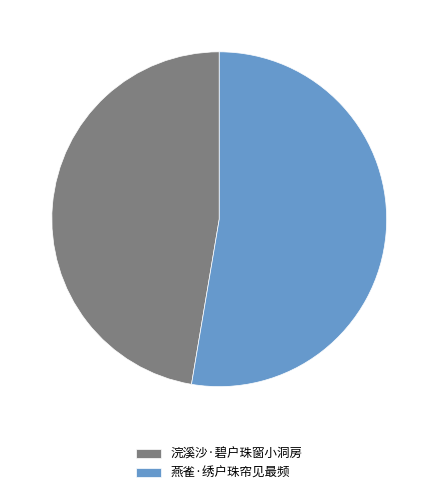

Which category has the smallest portion of the pie?

浣溪沙·碧户珠窗小洞房